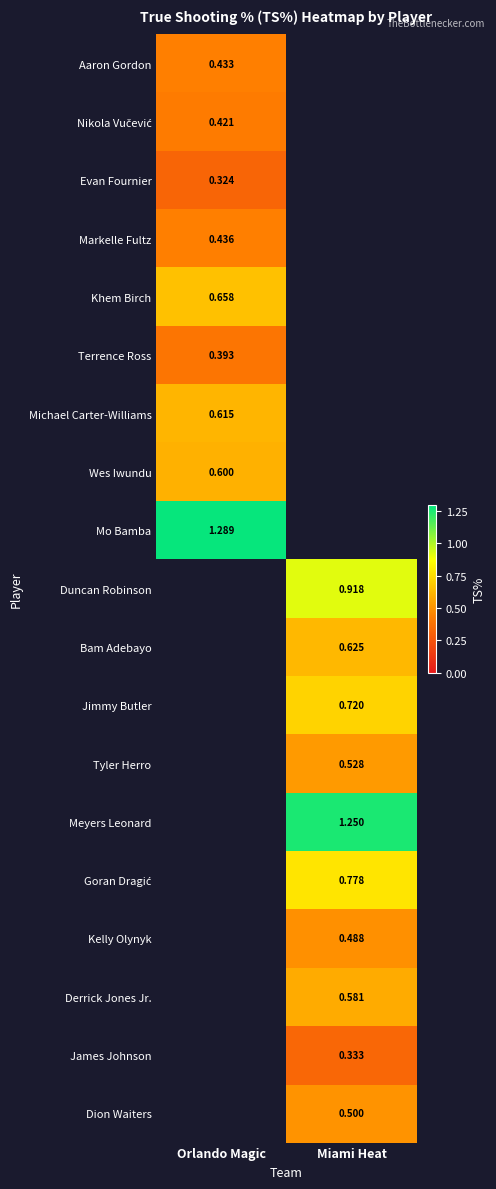

Which has a higher value, Miami Heat or Orlando Magic?

Orlando Magic